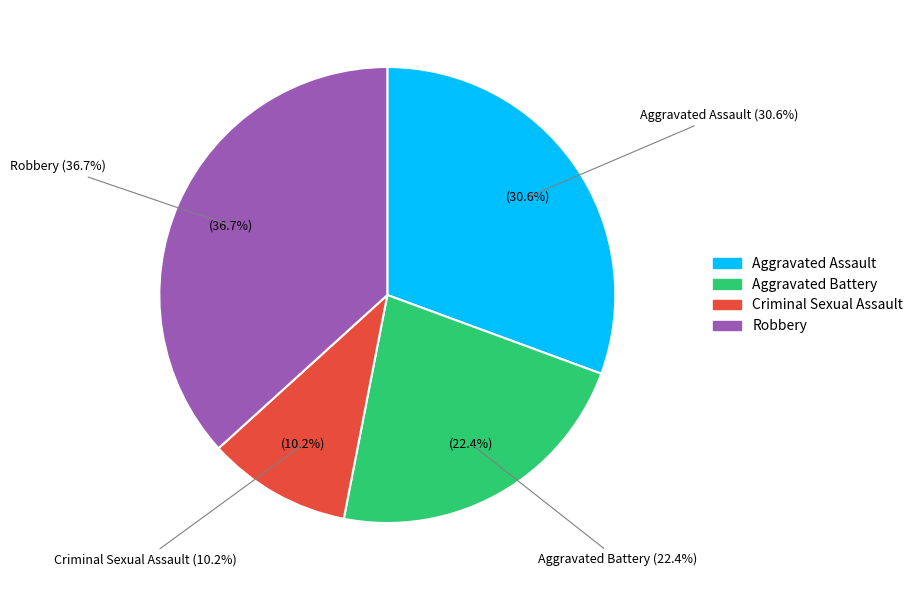

How many slices are in this pie chart?

4